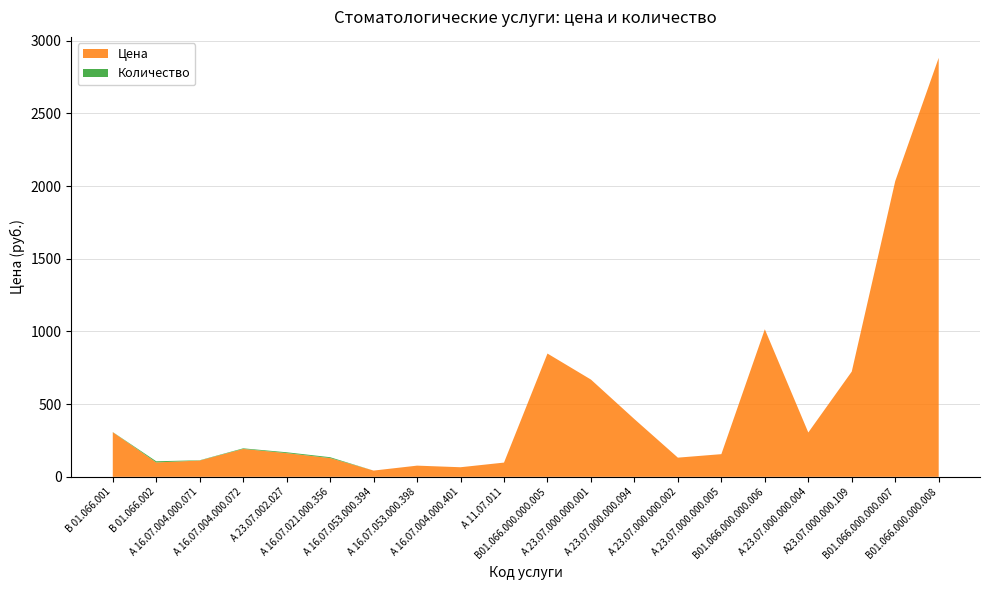

Reading left to right, what are all the values shown in this chart?

Цена: В 01.066.001=307	В 01.066.002=99	А 16.07.004.000.071=112	А 16.07.004.000.072=192	А 23.07.002.027=163	А 16.07.021.000.356=129	А 16.07.053.000.394=43	А 16.07.053.000.398=77	А 16.07.004.000.401=66	А 11.07.011=98	В01.066.000.000.005=848	А 23.07.000.000.001=669	А 23.07.000.000.094=397	А 23.07.000.000.002=132	А 23.07.000.000.005=156	В01.066.000.000.006=1015	А 23.07.000.000.004=305	А23.07.000.000.109=724	В01.066.000.000.007=2034	В01.066.000.000.008=2882
Количество: В 01.066.001=1	В 01.066.002=8	А 16.07.004.000.071=2	А 16.07.004.000.072=4	А 23.07.002.027=6	А 16.07.021.000.356=6	А 16.07.053.000.394=0	А 16.07.053.000.398=0	А 16.07.004.000.401=0	А 11.07.011=0	В01.066.000.000.005=0	А 23.07.000.000.001=0	А 23.07.000.000.094=0	А 23.07.000.000.002=0	А 23.07.000.000.005=0	В01.066.000.000.006=0	А 23.07.000.000.004=0	А23.07.000.000.109=0	В01.066.000.000.007=0	В01.066.000.000.008=0